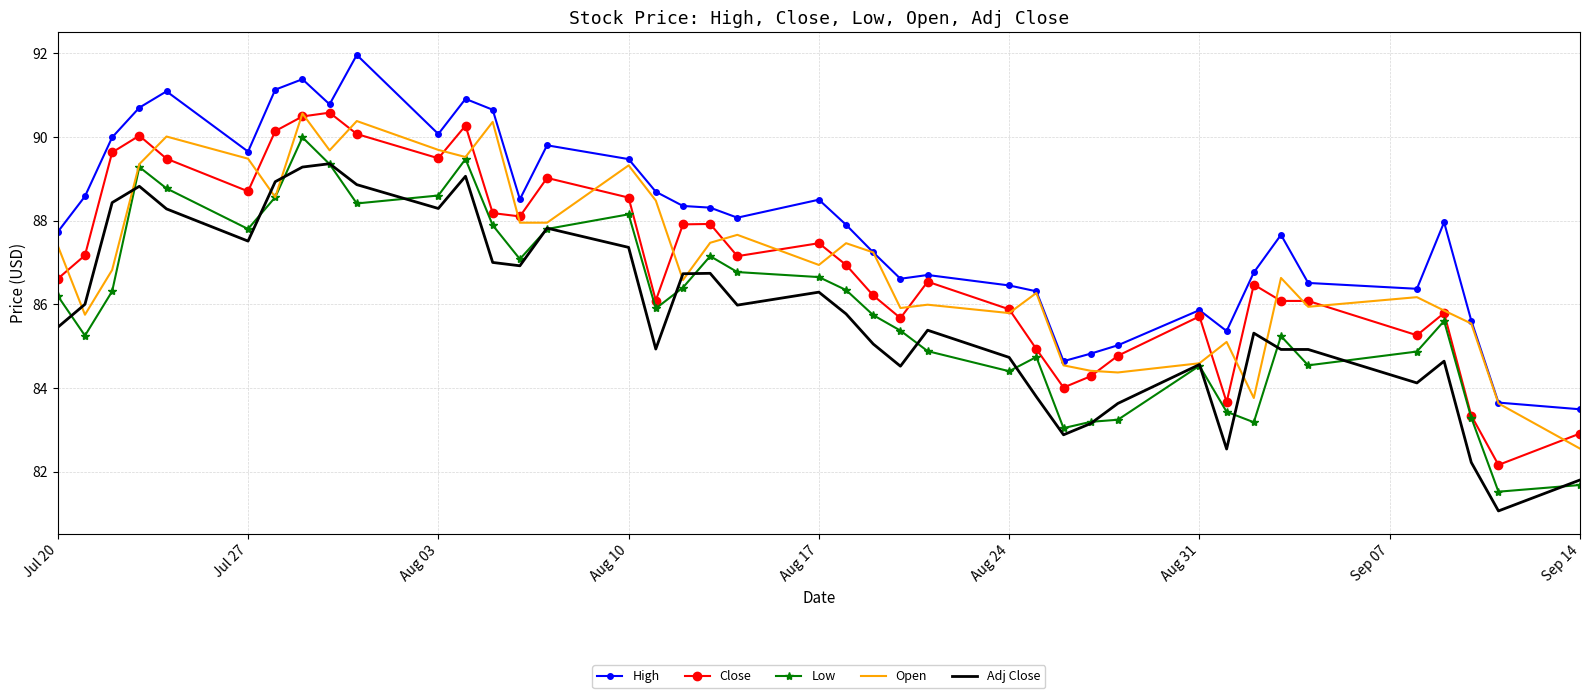

What is the greatest value displayed?

92.0